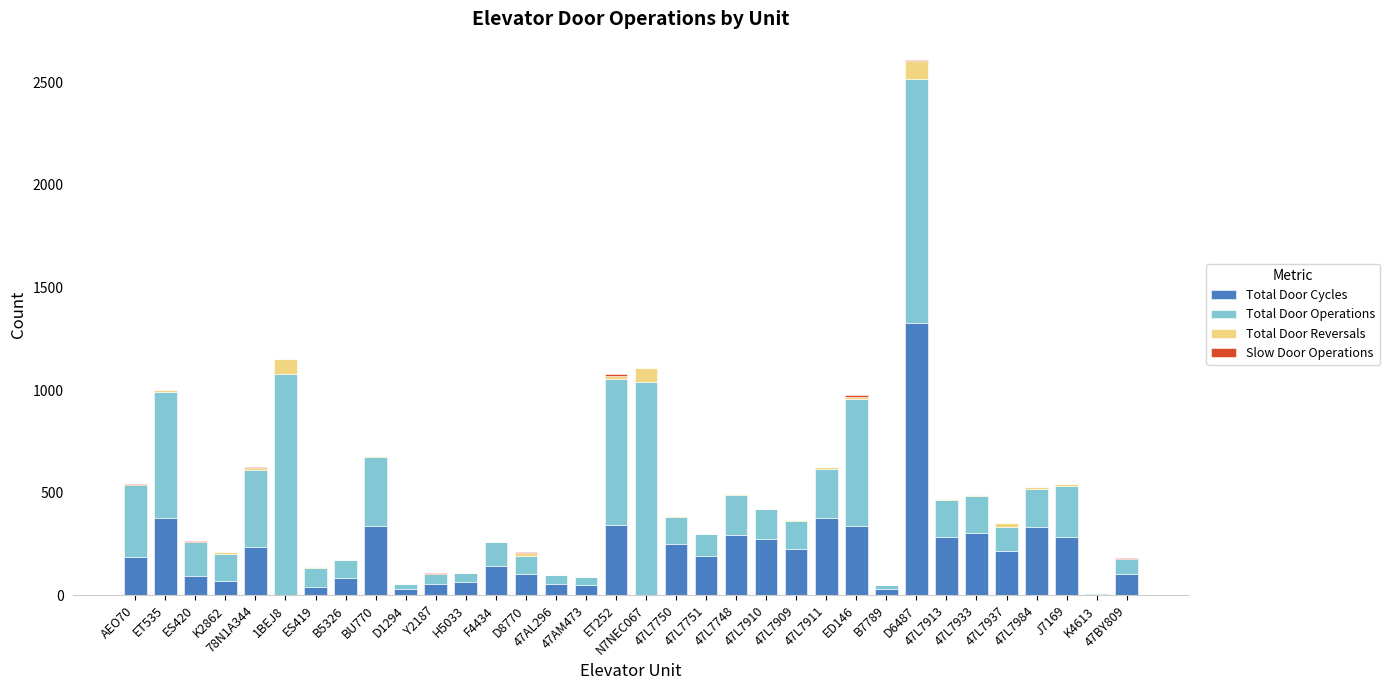

What is the highest value of the Total Door Cycles series?

1328